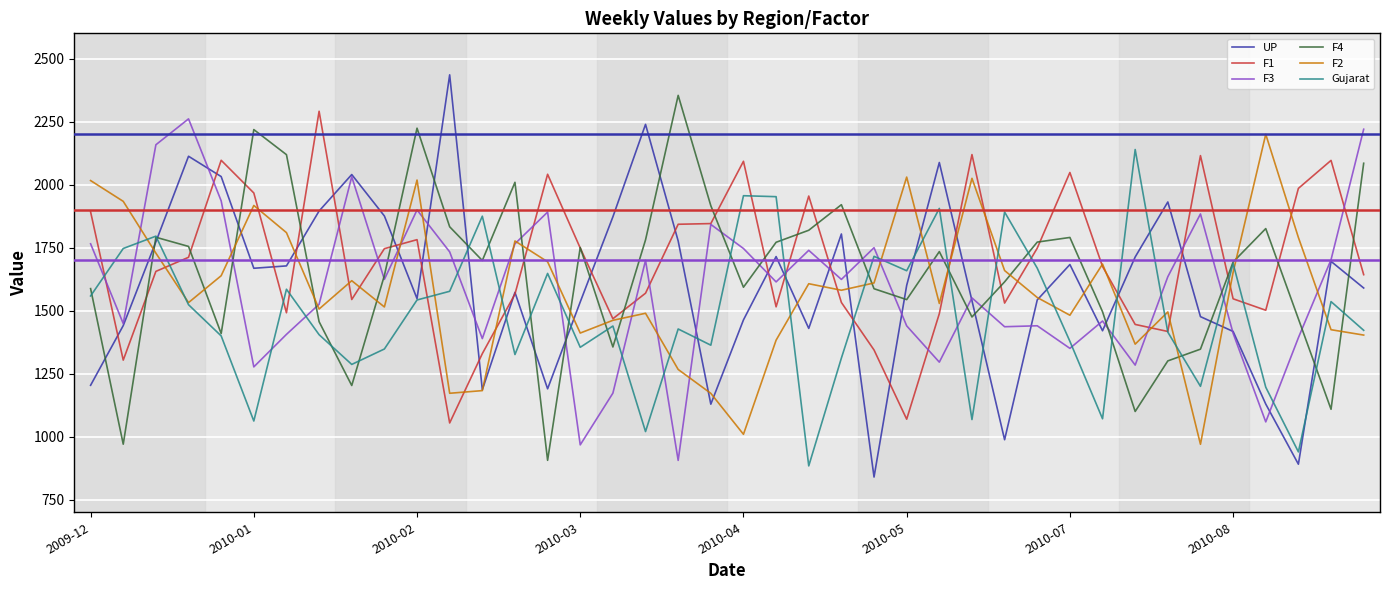

What are all the series names shown in the legend?

UP, F1, F3, F4, F2, Gujarat